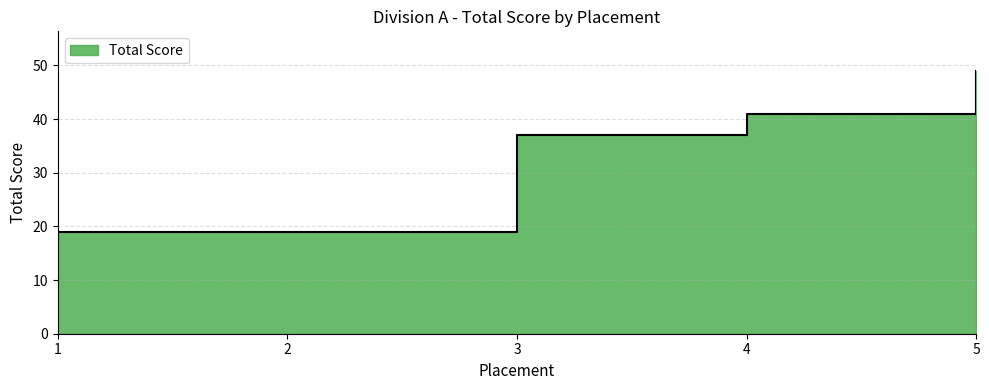

How many distinct data groups are displayed?

1